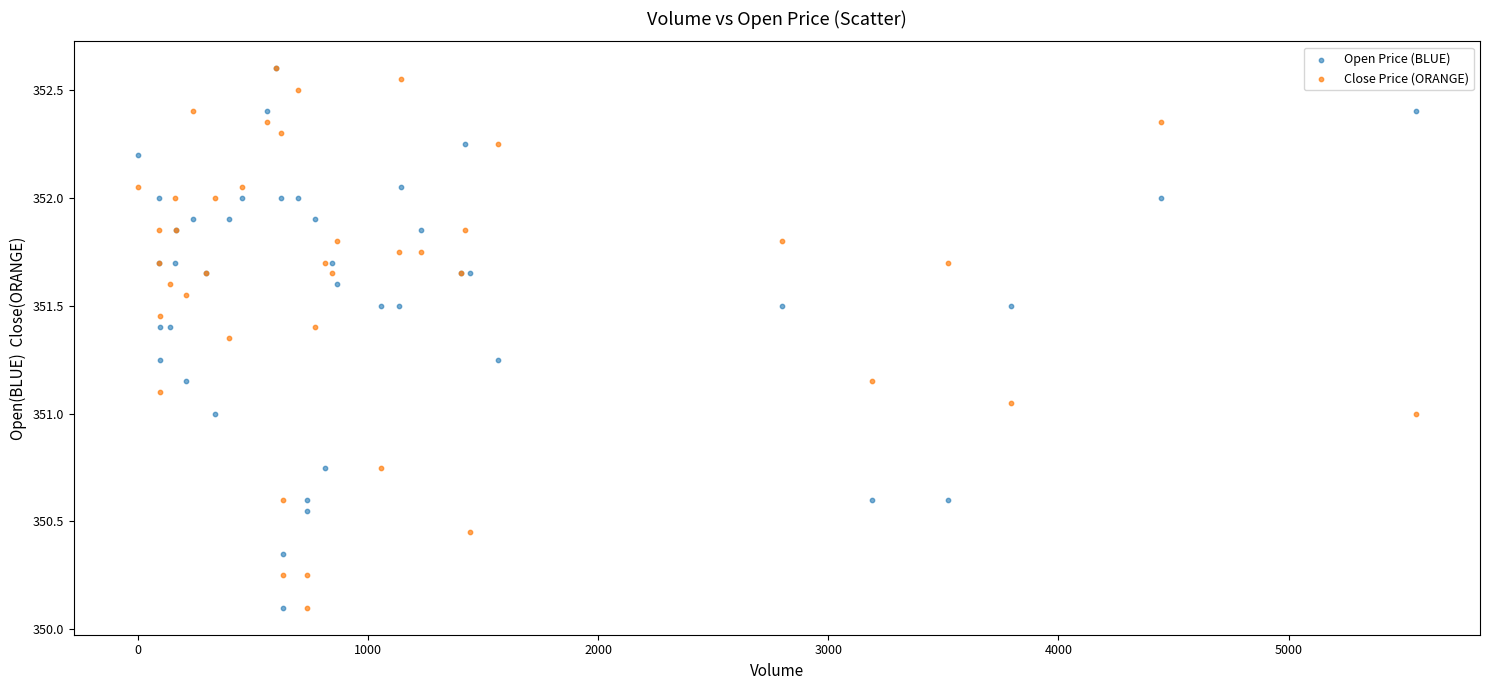

What are all the series names shown in the legend?

Open Price (BLUE), Close Price (ORANGE)